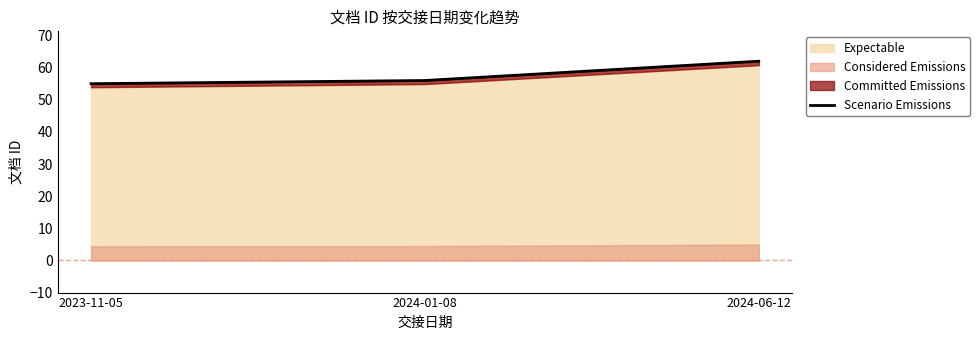

Reading left to right, what are all the values shown in this chart?

2023-11-05=55	2024-01-08=56	2024-06-12=62